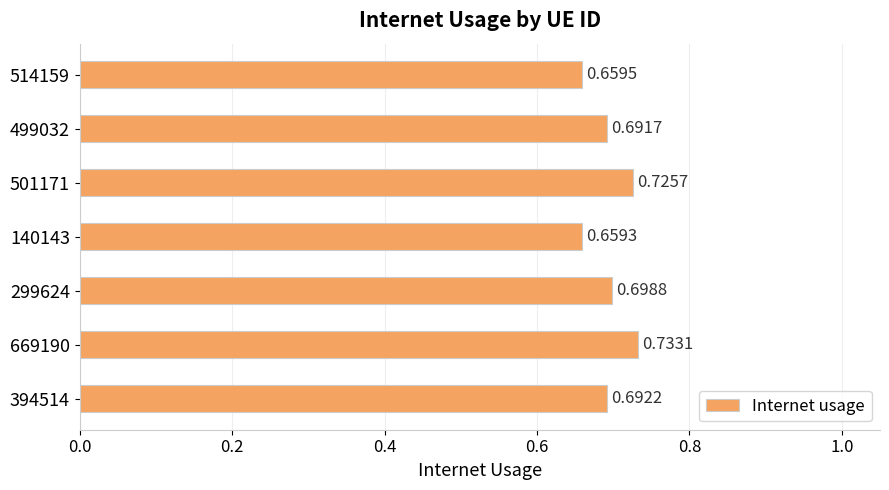

Count the number of data series in this chart.

1